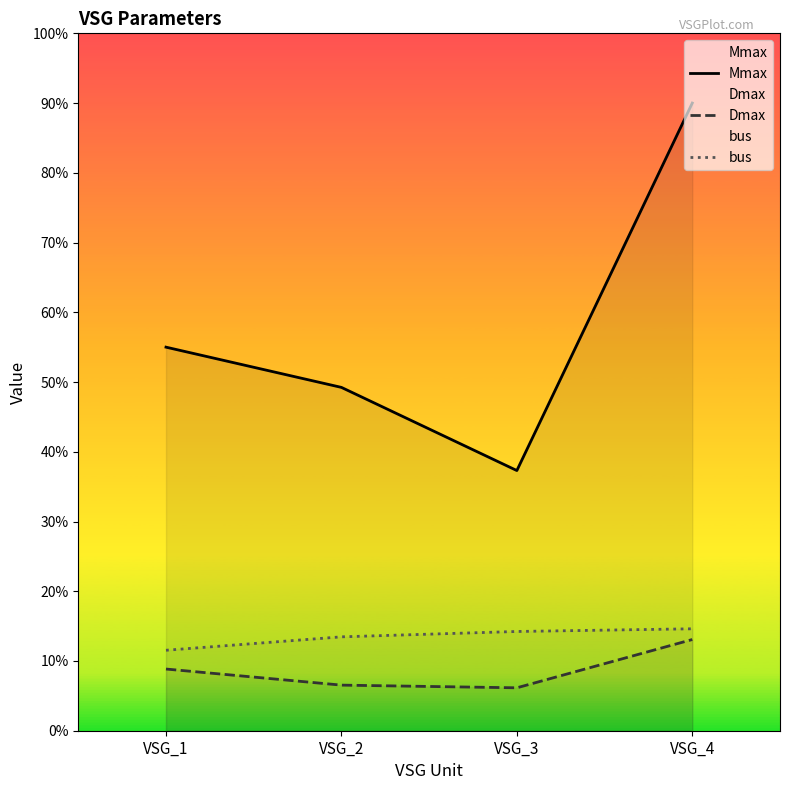

Count the number of categories in the chart.

4